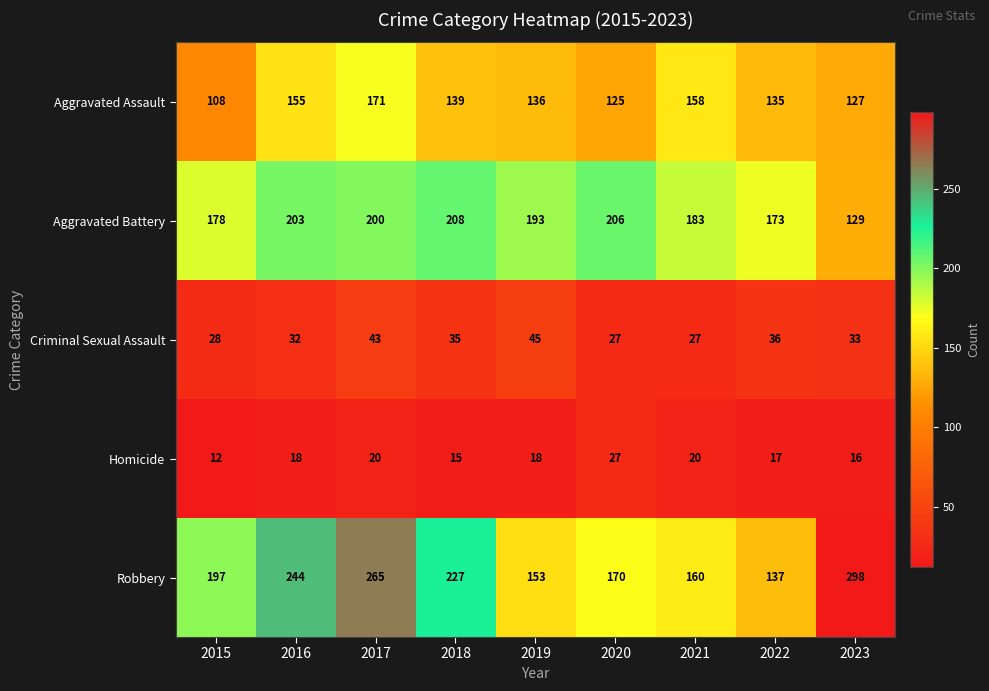

What is the average value of the Criminal Sexual Assault series?

34